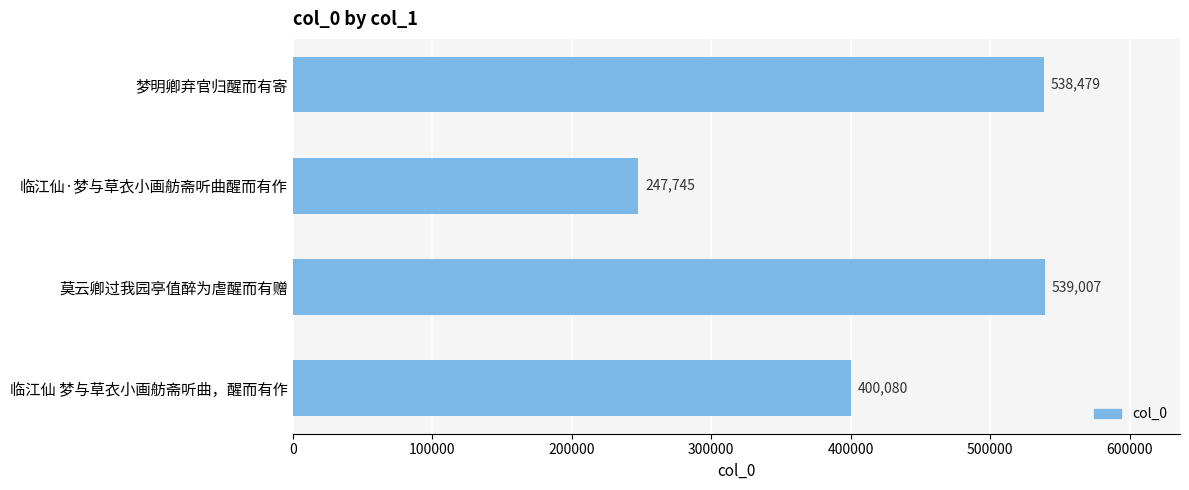

Are the bars horizontal?

Yes